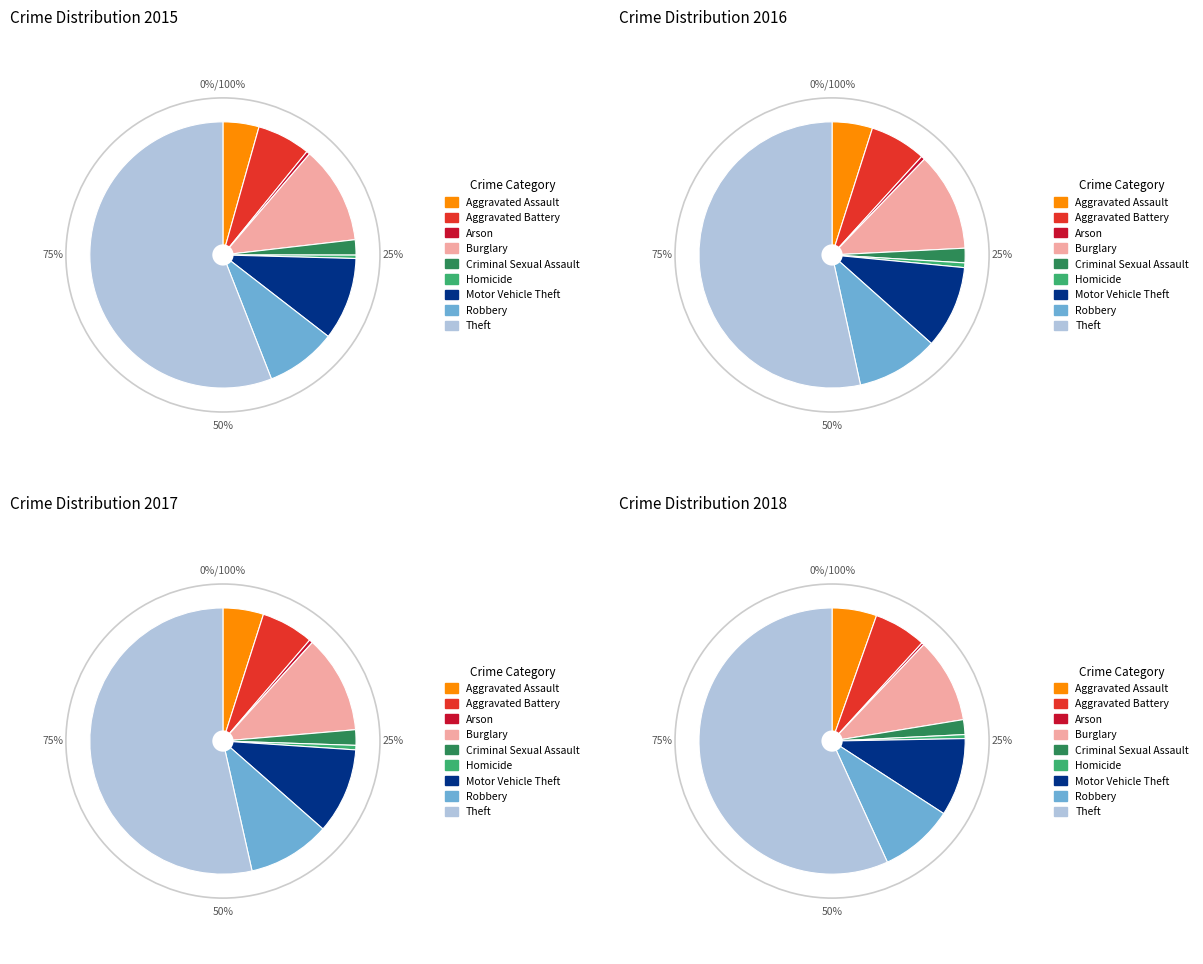

Which category has the biggest portion of the pie?

Theft